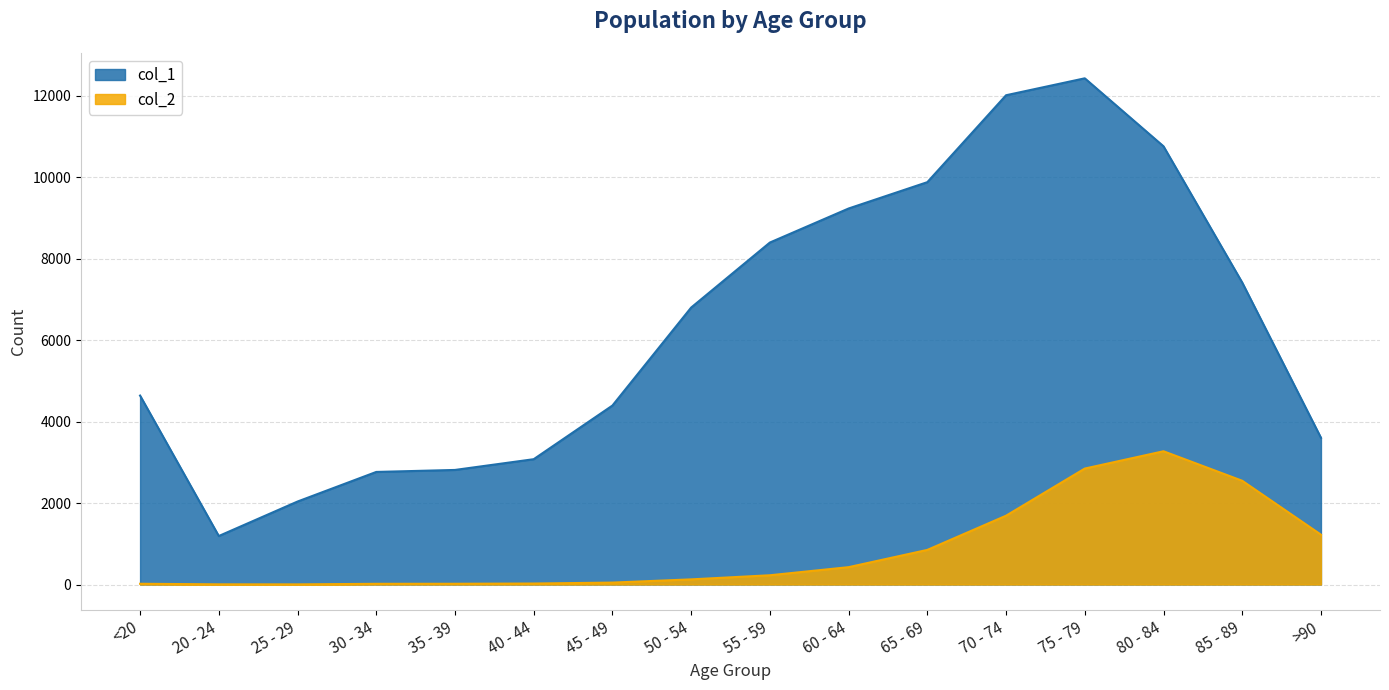

What is the maximum value shown in the chart?

12434